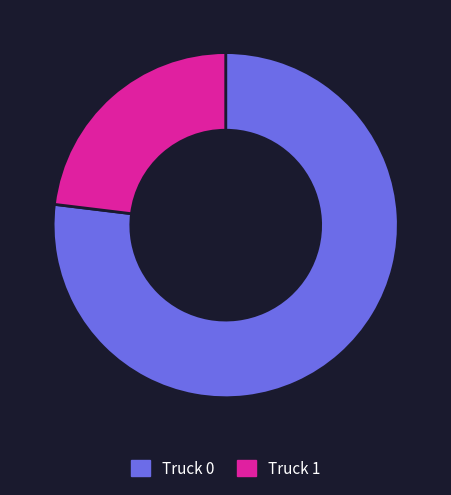

Does any single category account for the majority?

Yes